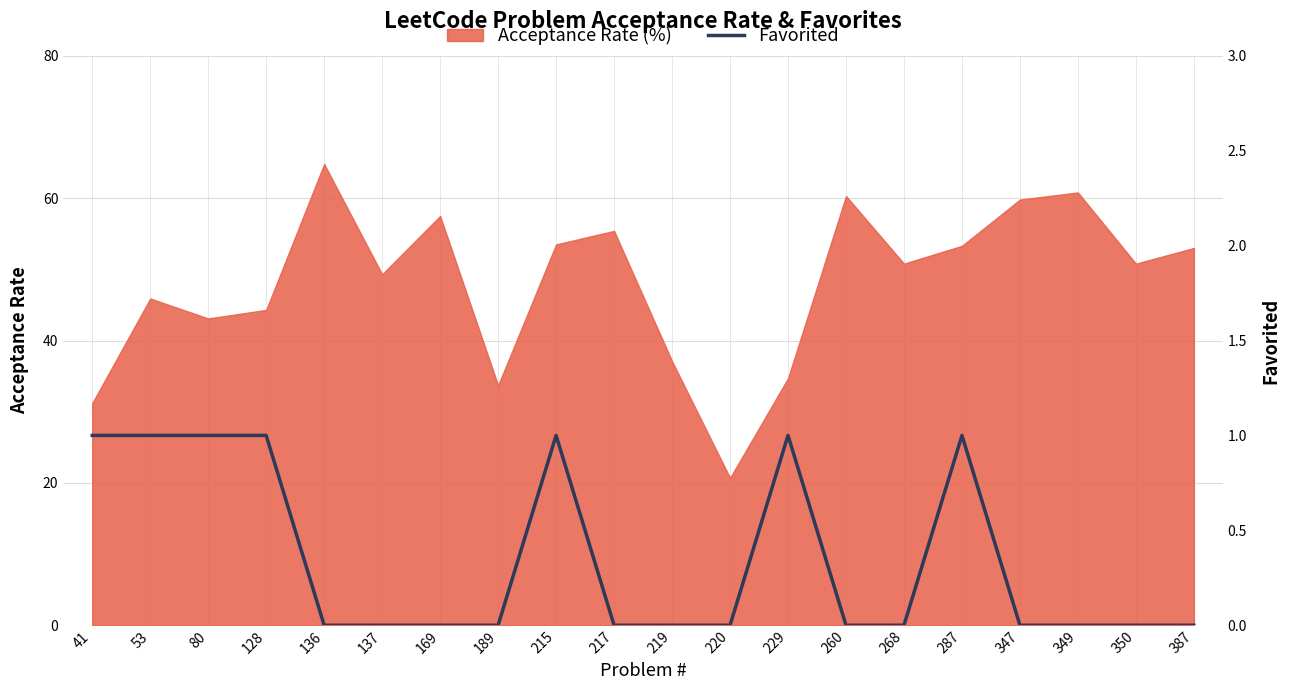

Which category has the lowest value in the Acceptance Rate (%) series?

220